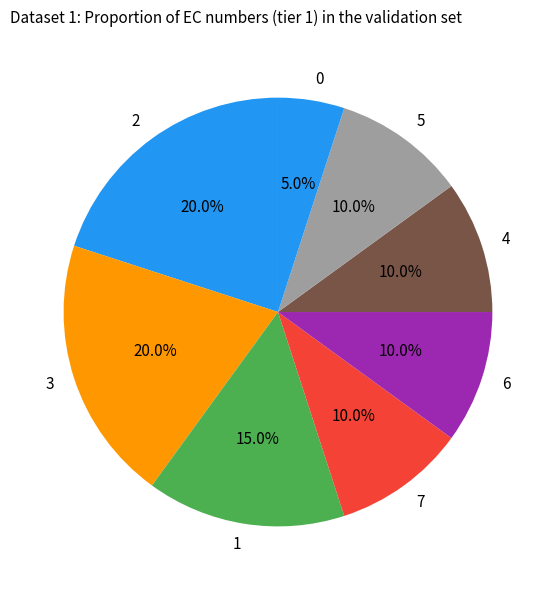

Is there any slice that represents more than half of the pie?

No